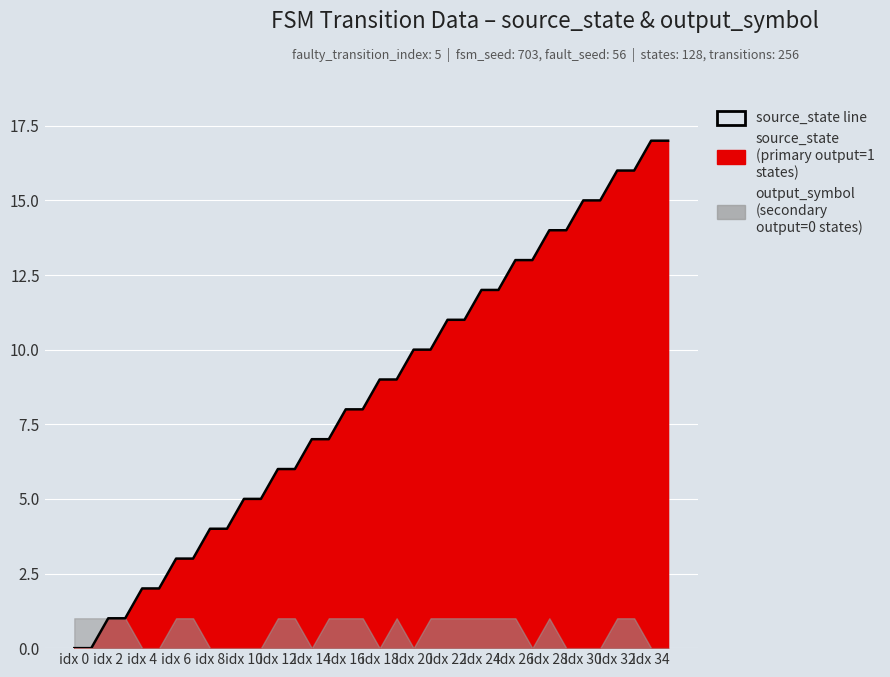

At which category does the chart reach its minimum across all series?

idx 0